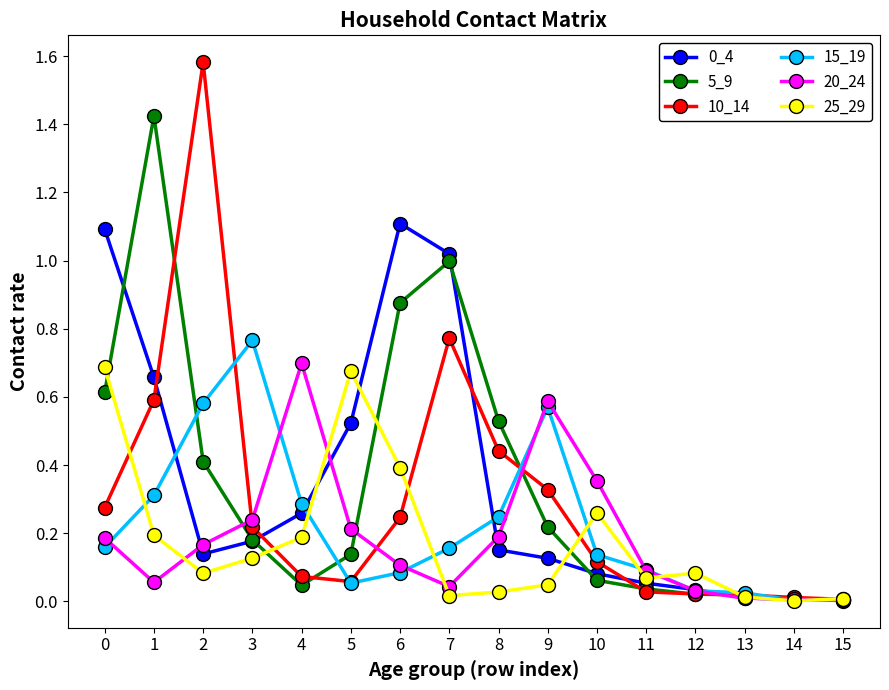

Which series has the largest range (max minus min)?

10_14